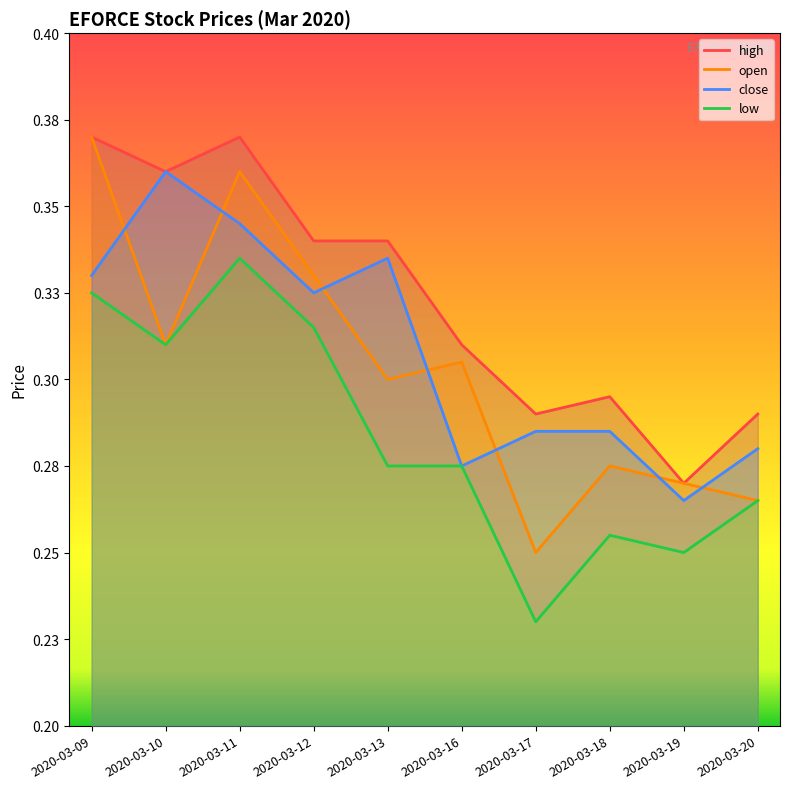

How many data points does each series have?

10